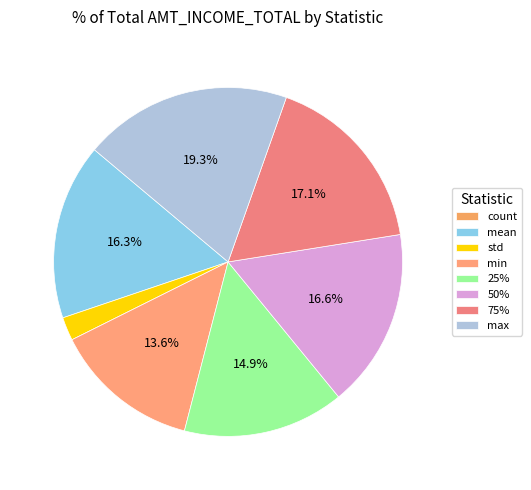

Count the number of slices in the pie.

8